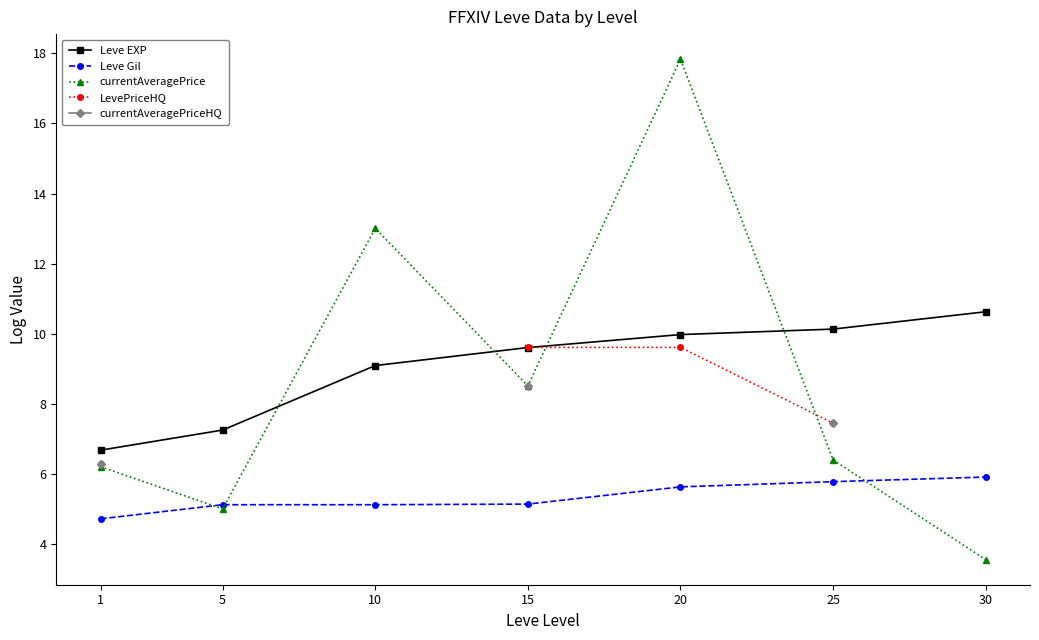

Between 5 and 30, which is larger?

30